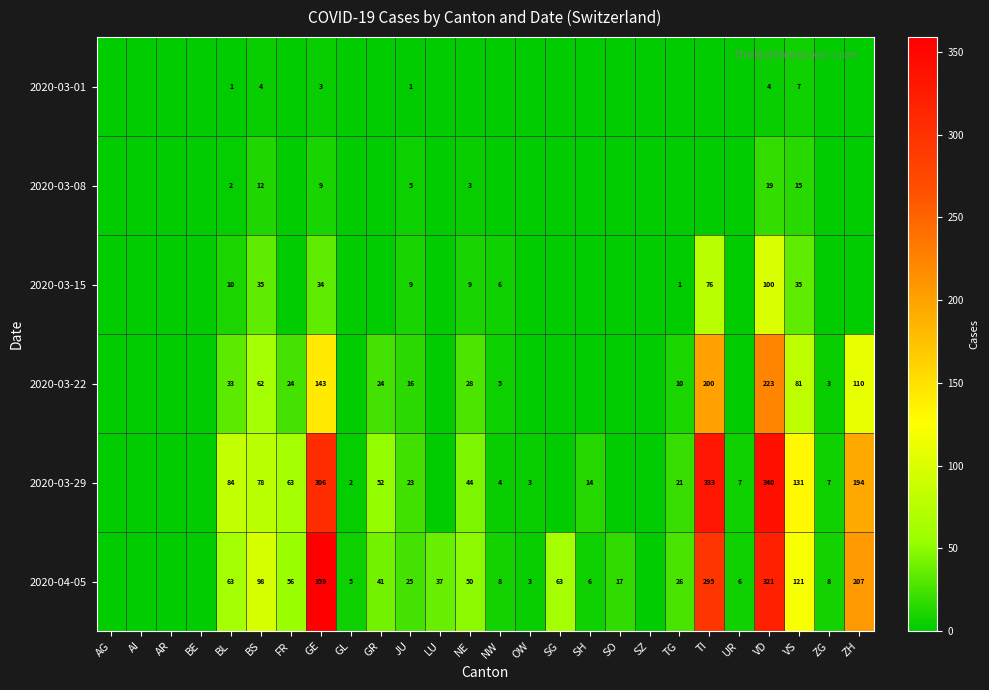

What is the difference between the highest and lowest values at VS?

124